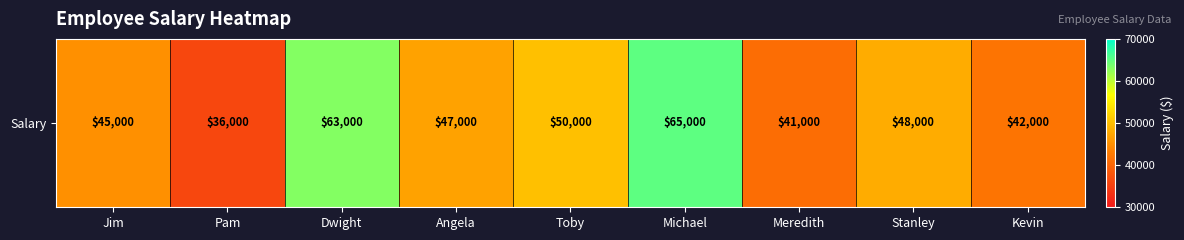

Rank the categories by value from highest to lowest.

Michael, Dwight, Toby, Stanley, Angela, Jim, Kevin, Meredith, Pam